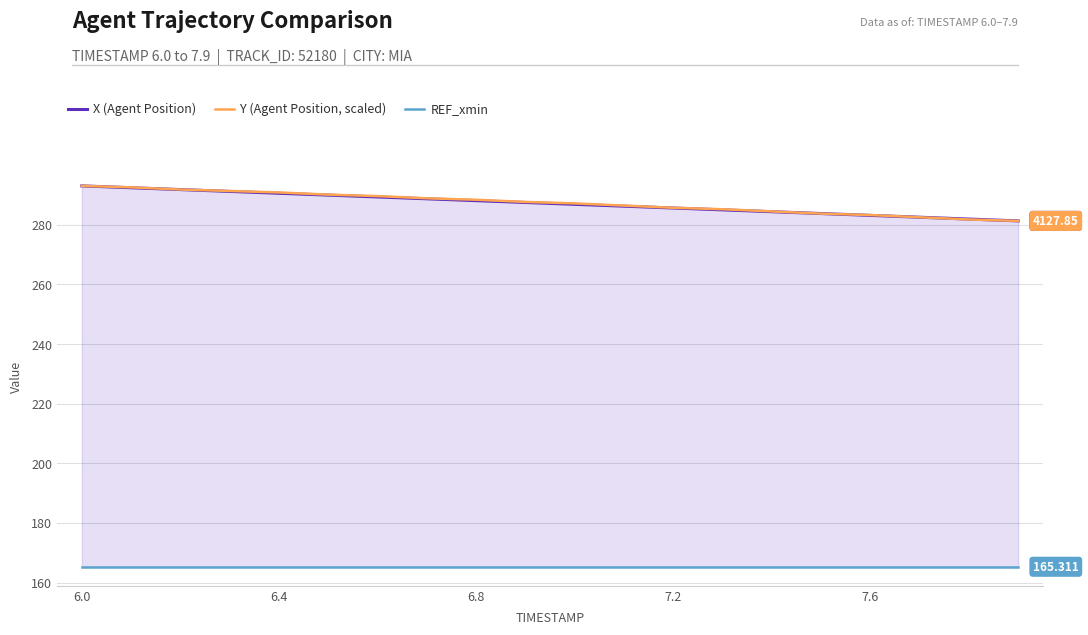

Which series has the widest spread of values?

X (Agent Position)